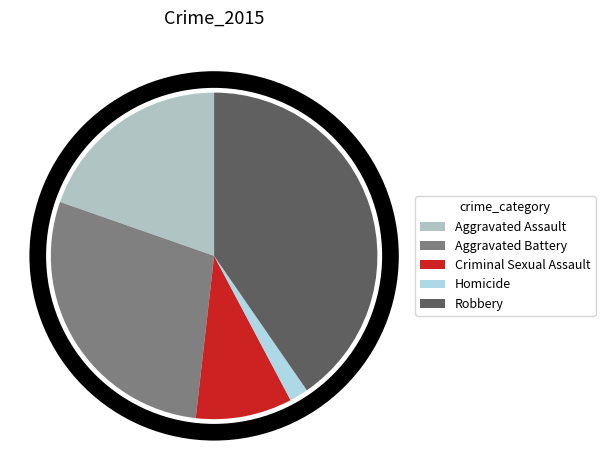

How many slices are in this pie chart?

5